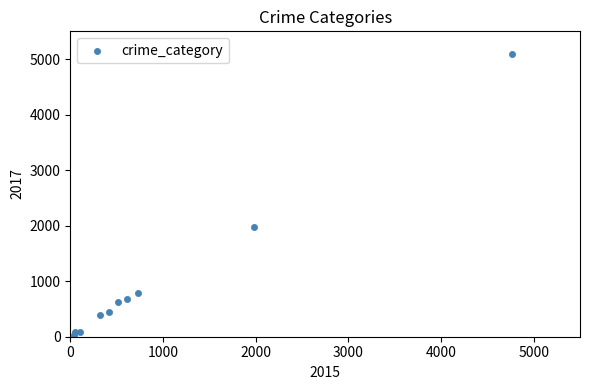

What is the average Y value?

1019